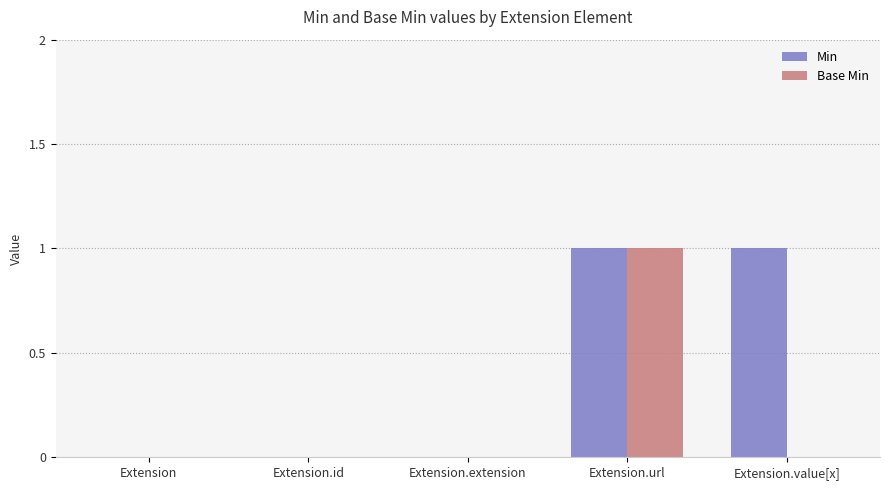

Which category has the highest value in the Base Min series?

Extension.url